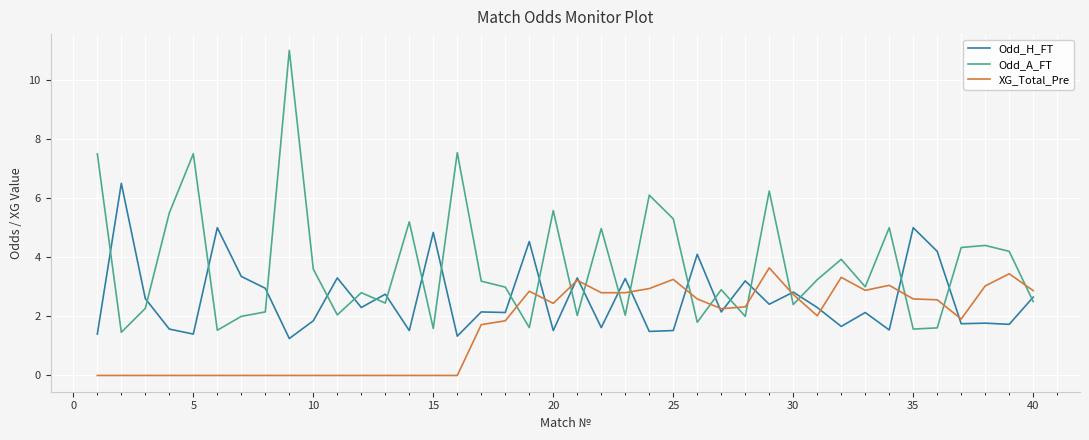

Which series has the widest spread of values?

Odd_A_FT